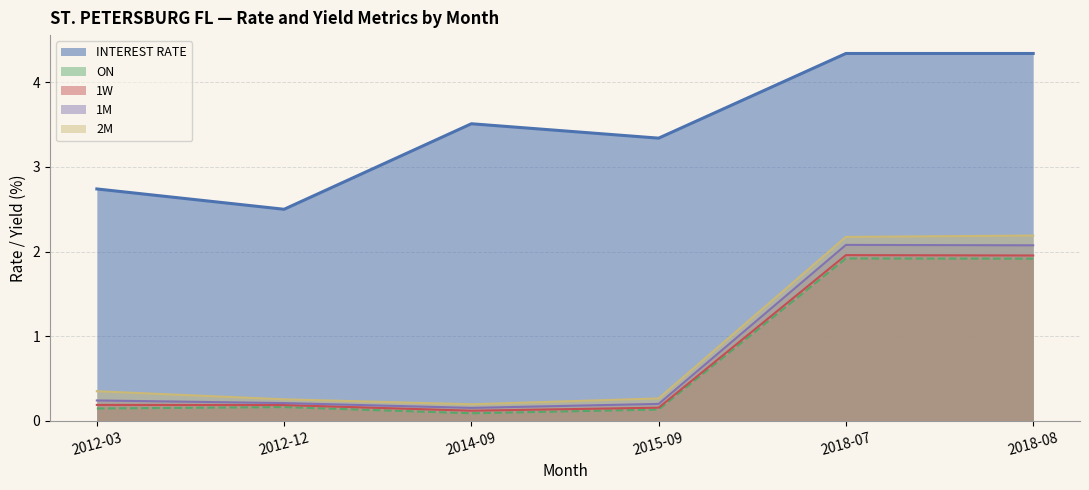

What are all the series names shown in the legend?

INTEREST RATE line, ON line, 1W line, 1M line, 2M line